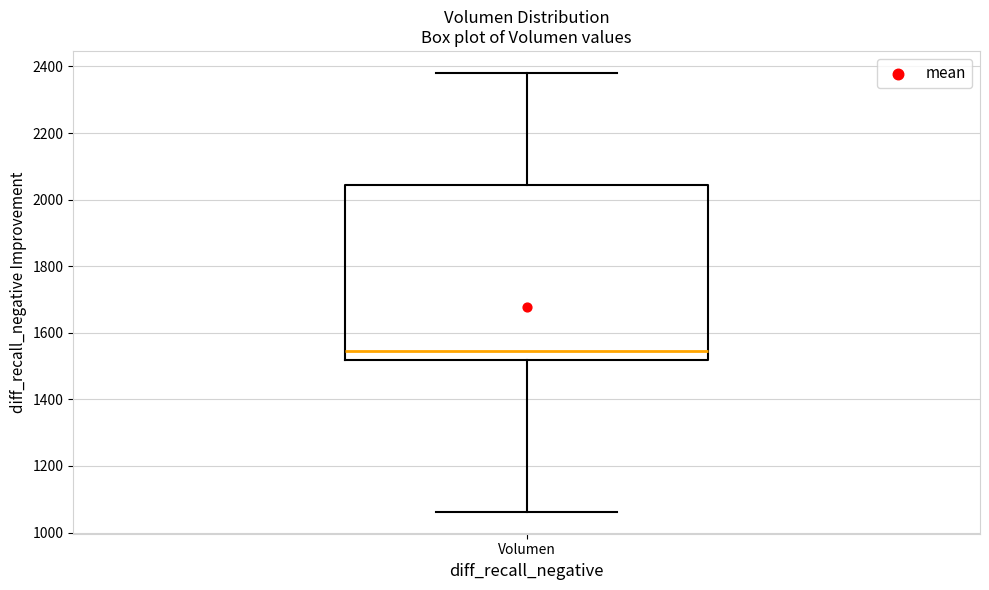

Transcribe this box plot: give where the median line is, the range the box spans, and where the two whiskers end, as read against the y-axis. The values are not printed on the chart, so give them approximately, as read against the axis.

median 1540, box 1520 to 2040, whiskers 1060 to 2380